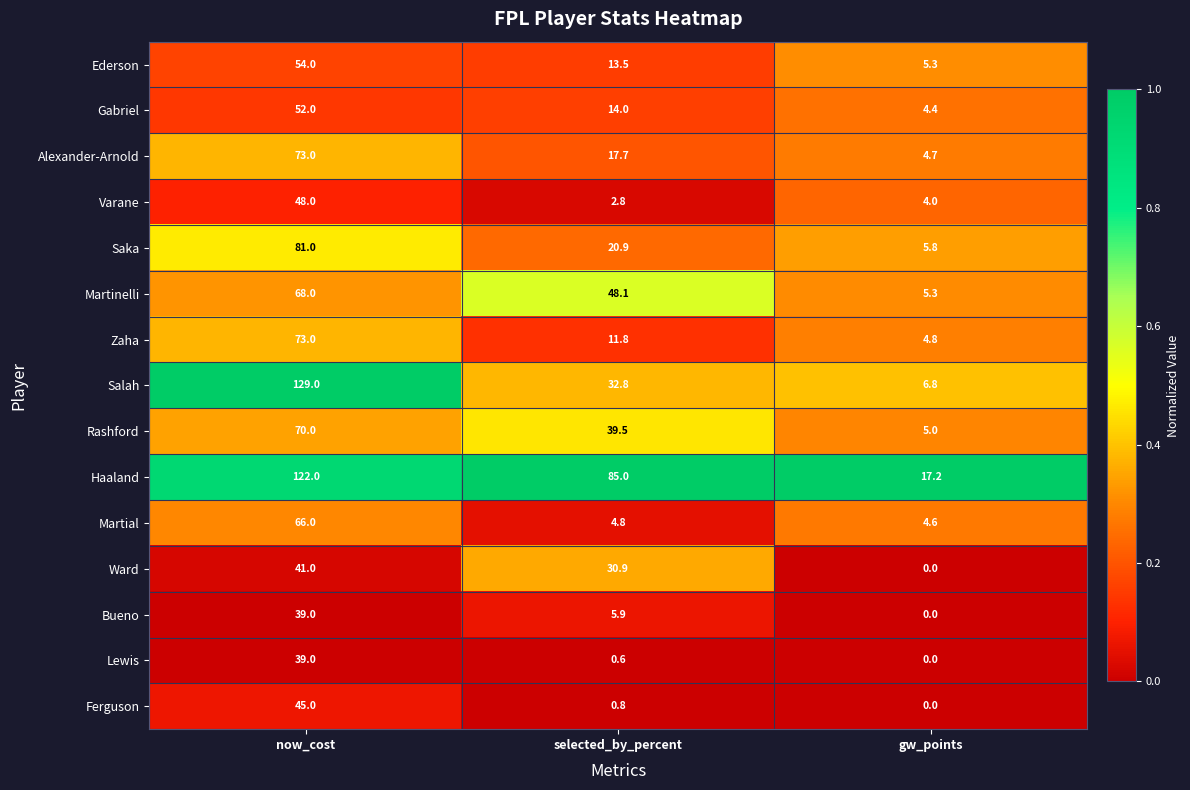

Which series has the largest range (max minus min)?

Salah